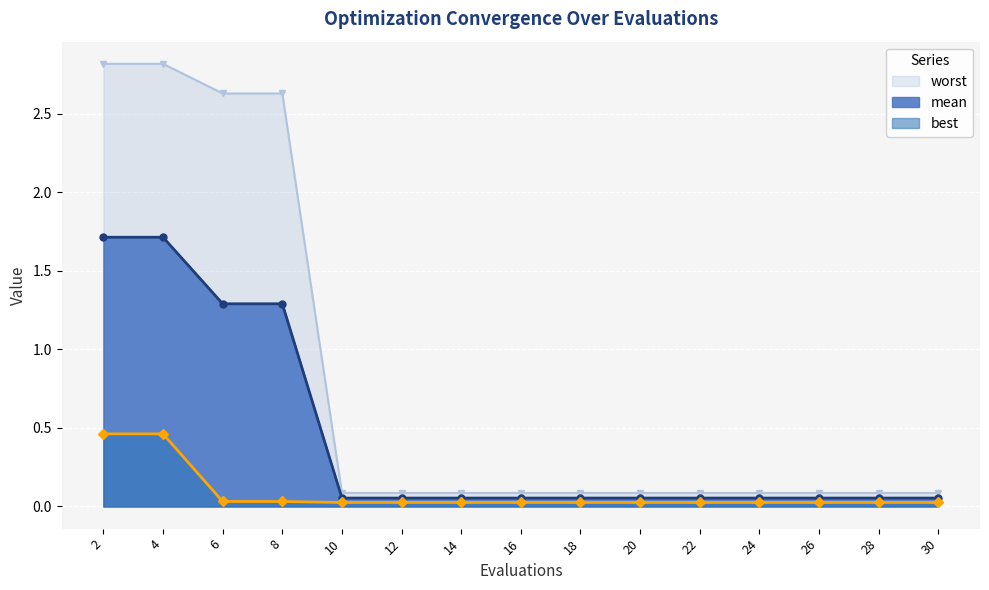

Rank the categories by worst value from highest to lowest.

2, 4, 6, 8, 10, 12, 14, 16, 18, 20, 22, 24, 26, 28, 30